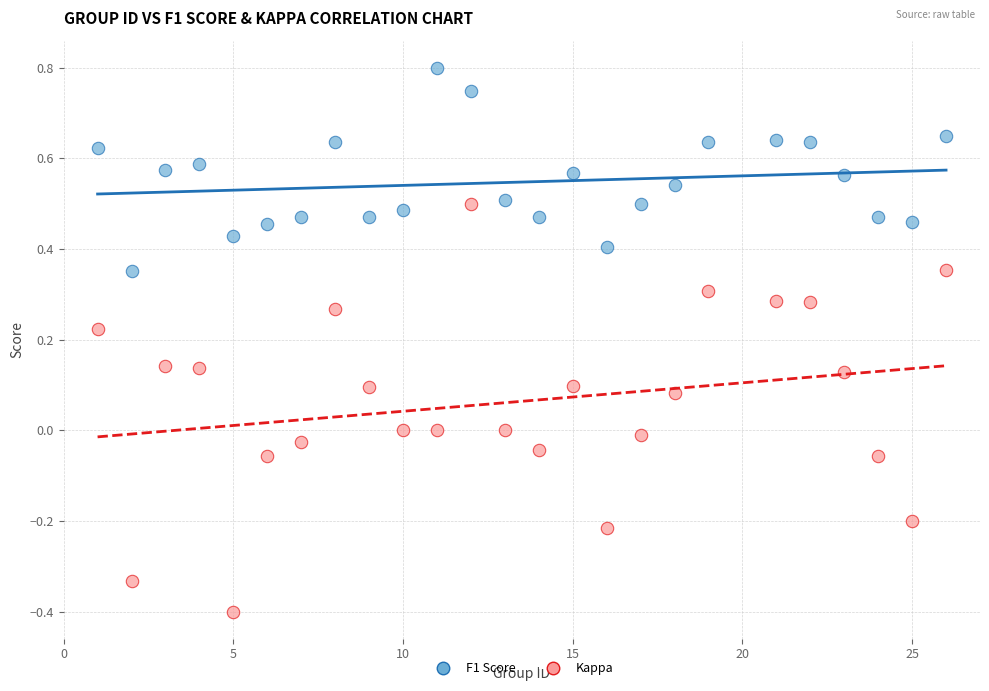

Across all data points, what is the range of X values (max minus min)?

25.0